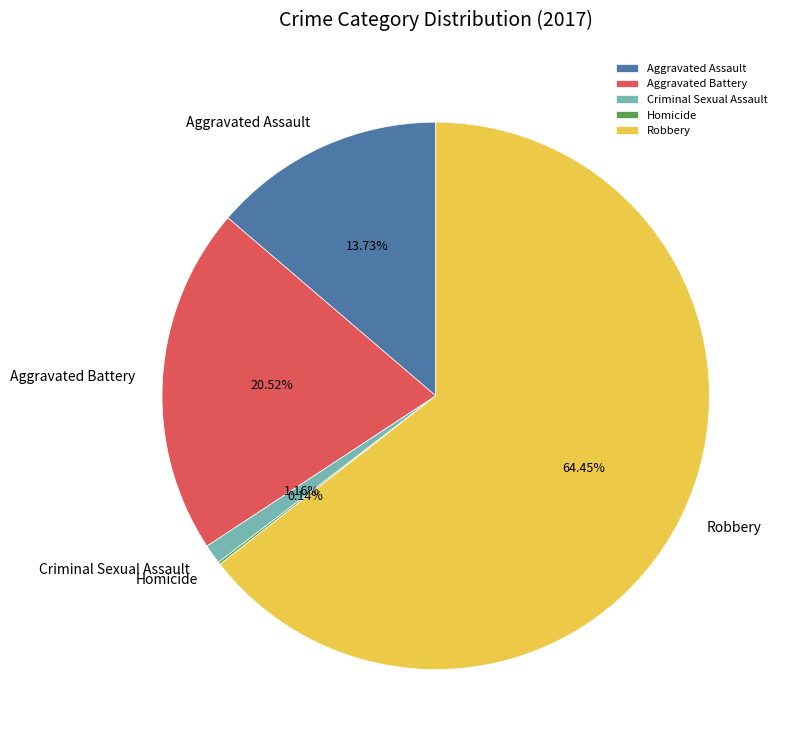

Is the sum of Robbery and Aggravated Assault greater than half?

Yes